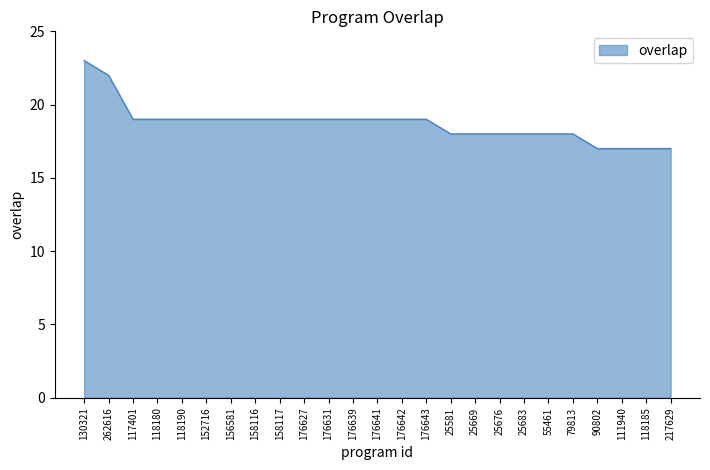

What is the maximum value shown in the chart?

23